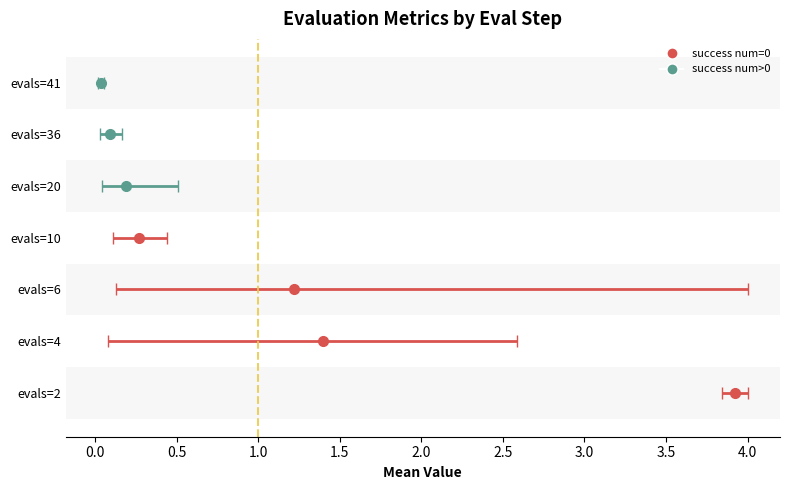

At which label does best reach its minimum?

evals=41